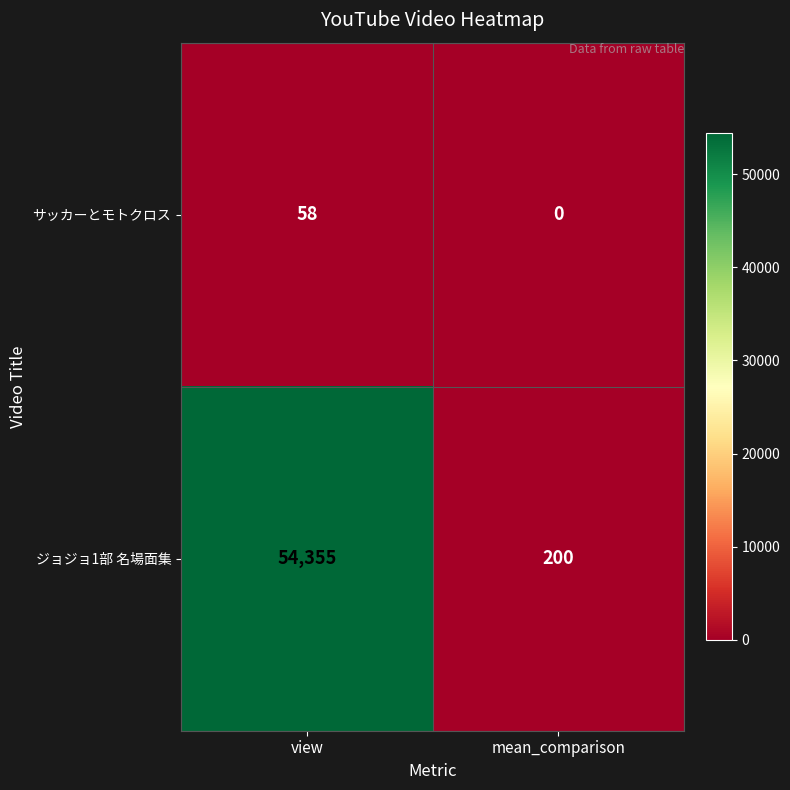

How many series are shown in this chart?

2